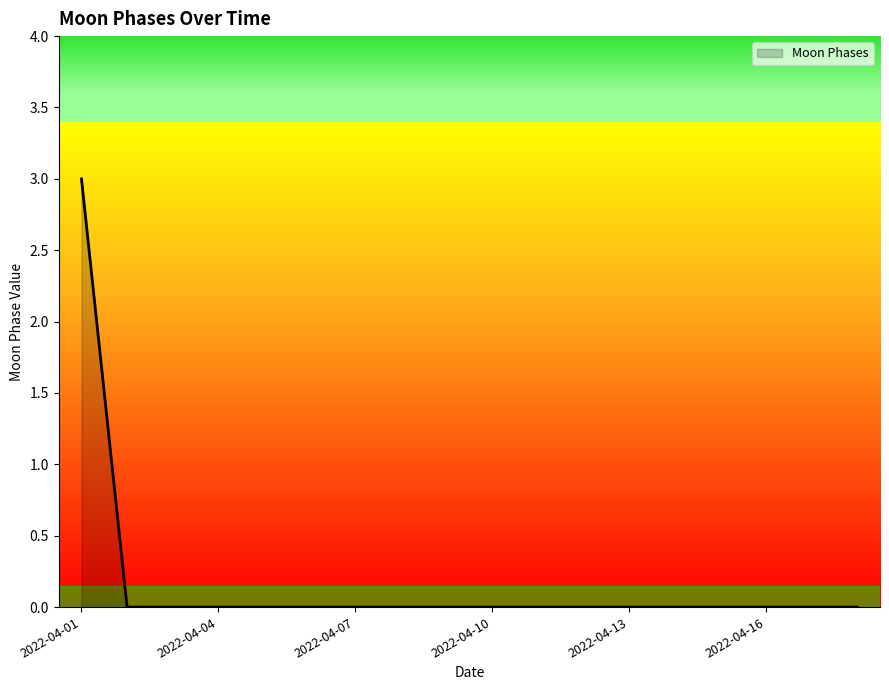

What is the maximum value shown in the chart?

3